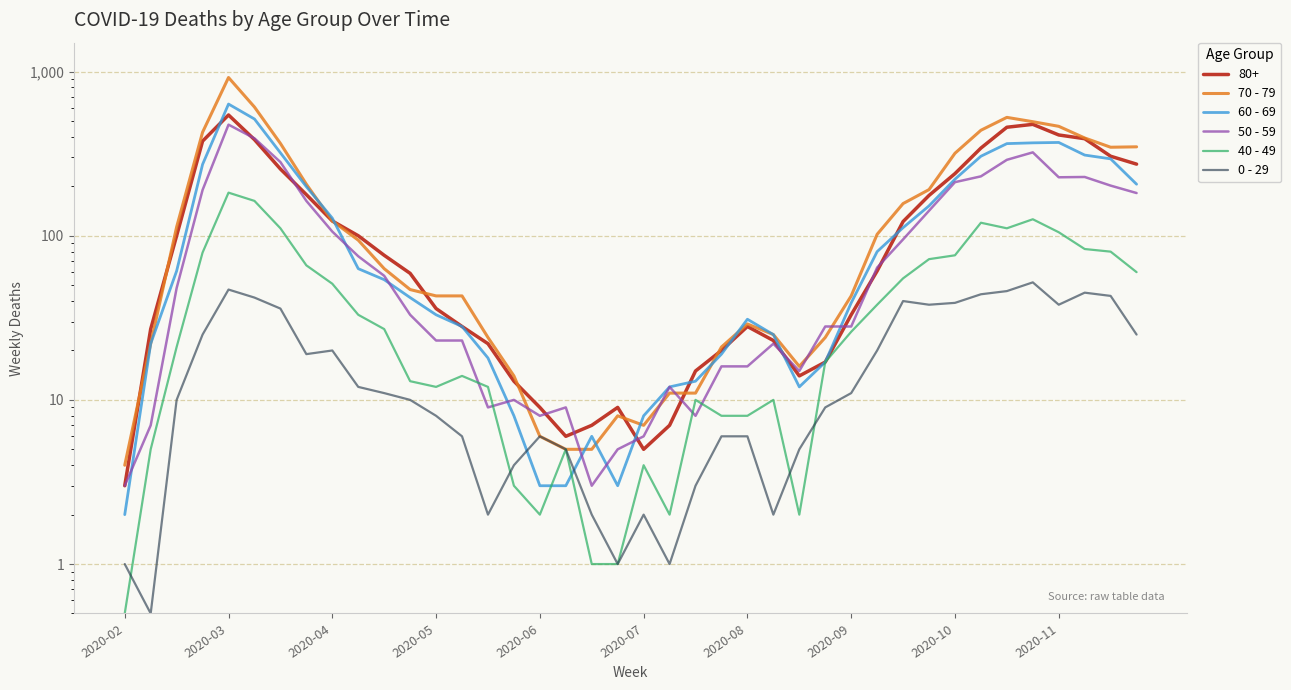

How many lines are shown in the chart?

5